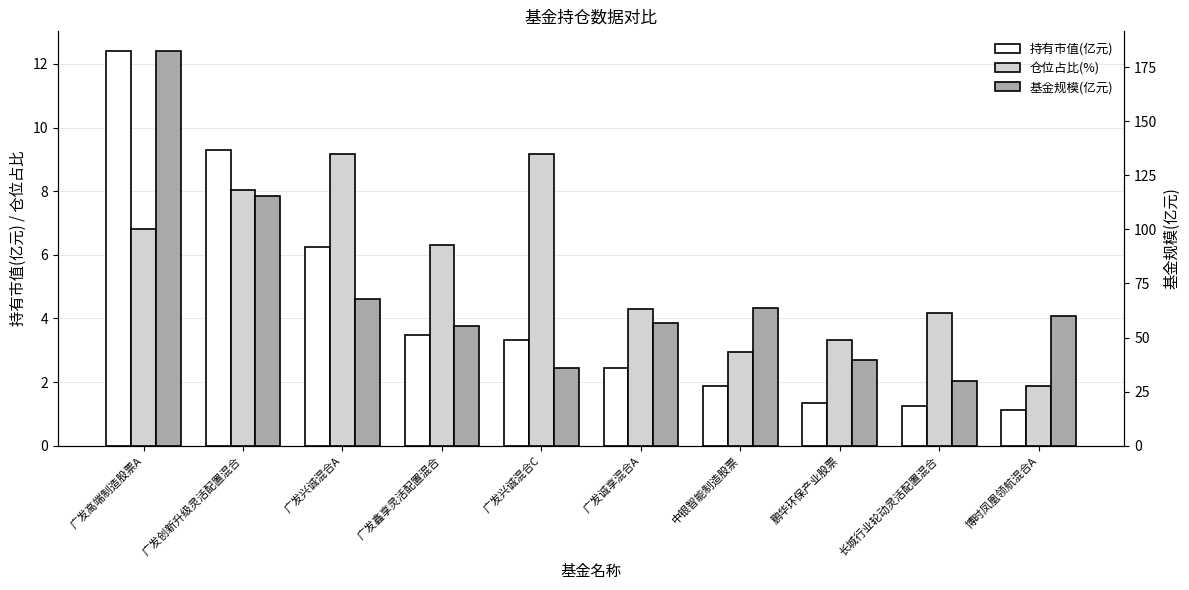

Which label corresponds to the largest value in the chart?

广发高端制造股票A